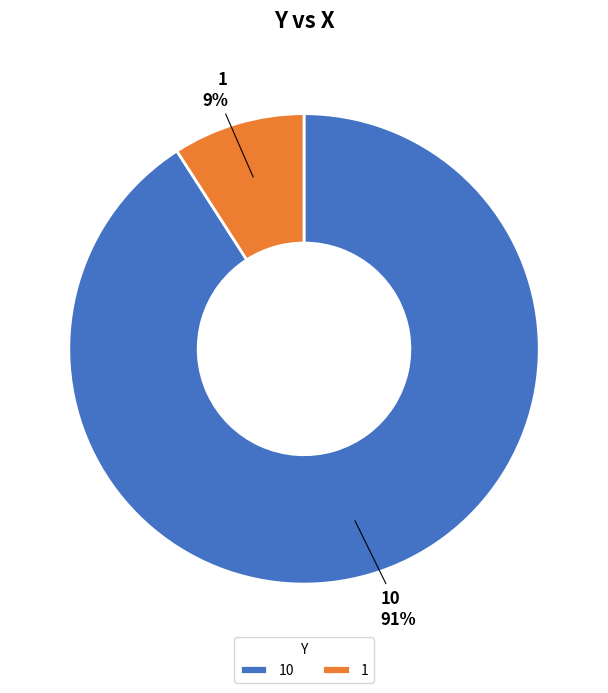

Rank the categories by value from lowest to highest.

1, 10